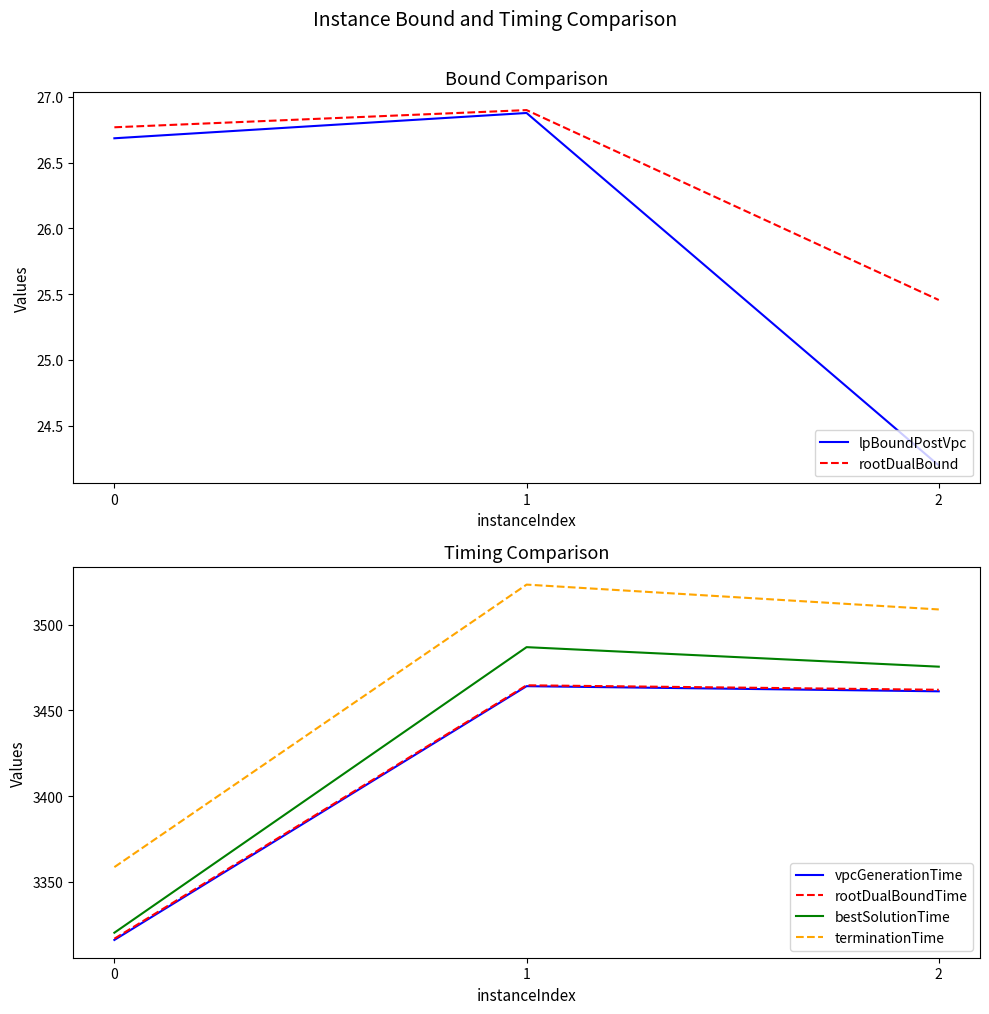

The bestSolutionTime series shows 3320.4 at 0. True or false?

True